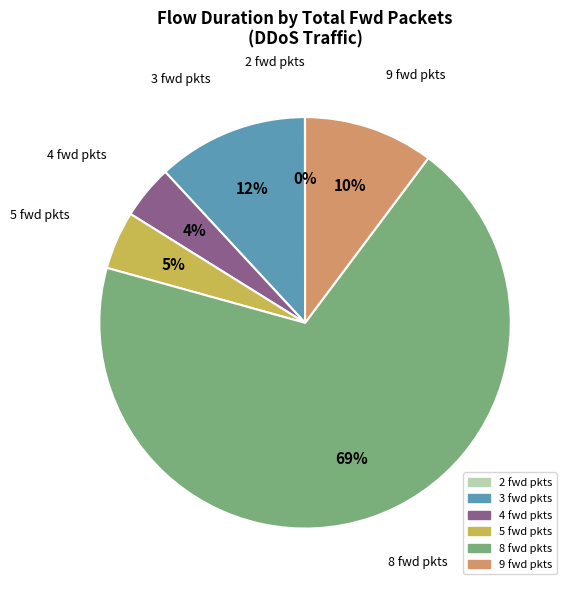

To the nearest percent, what is the average slice percentage?

17%